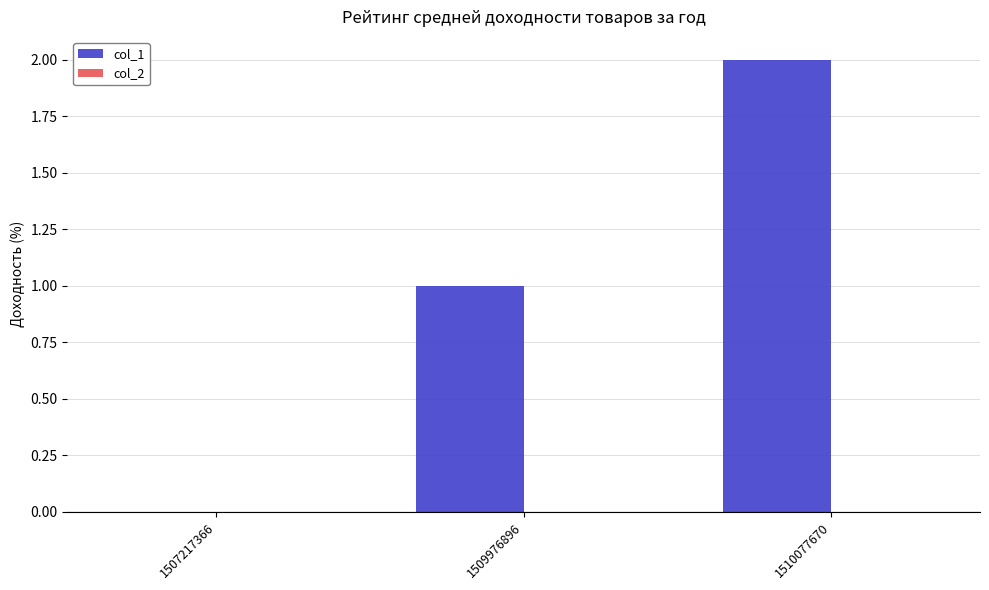

Which category has the highest value across all series?

1510077670